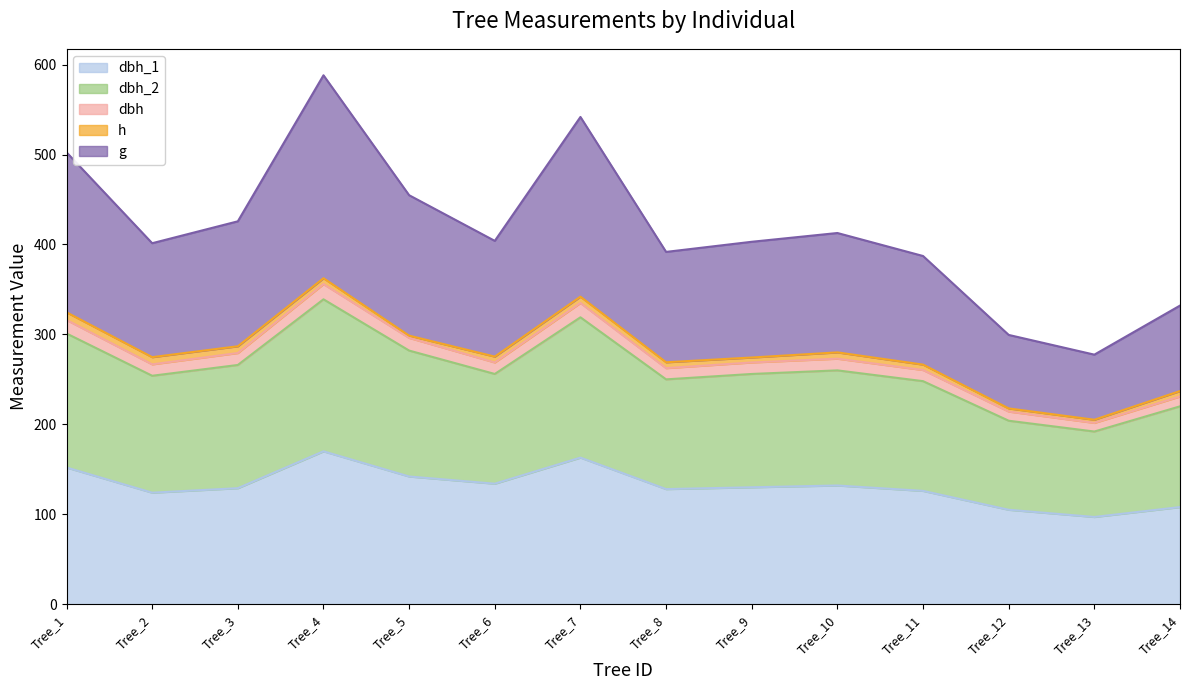

Where is the first local maximum for dbh_2?

Tree_4